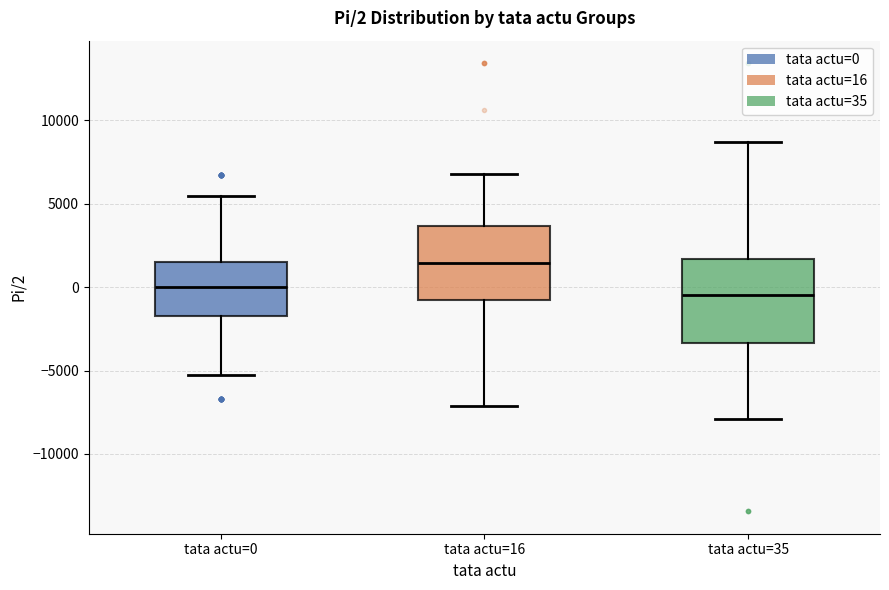

Comparing the boxes themselves (not the whiskers), which one is the tallest?

tata actu=35